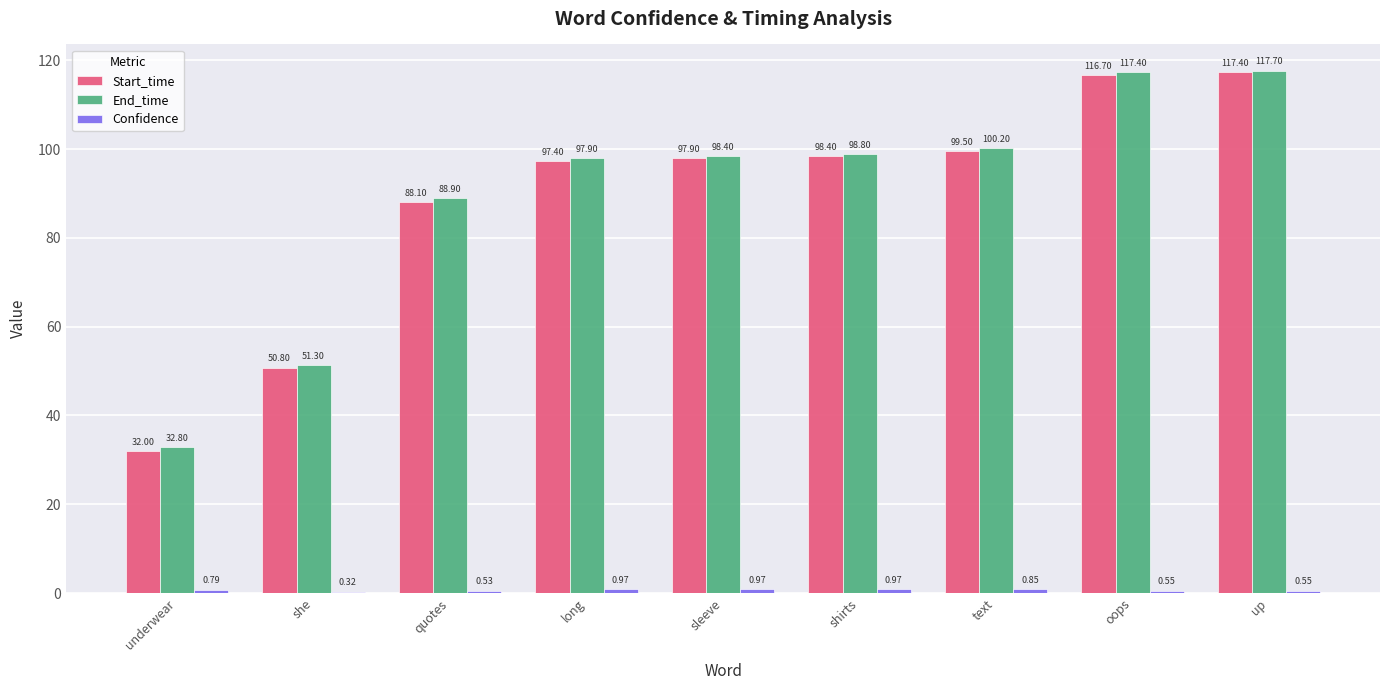

Which series has the widest spread of values?

Start_time